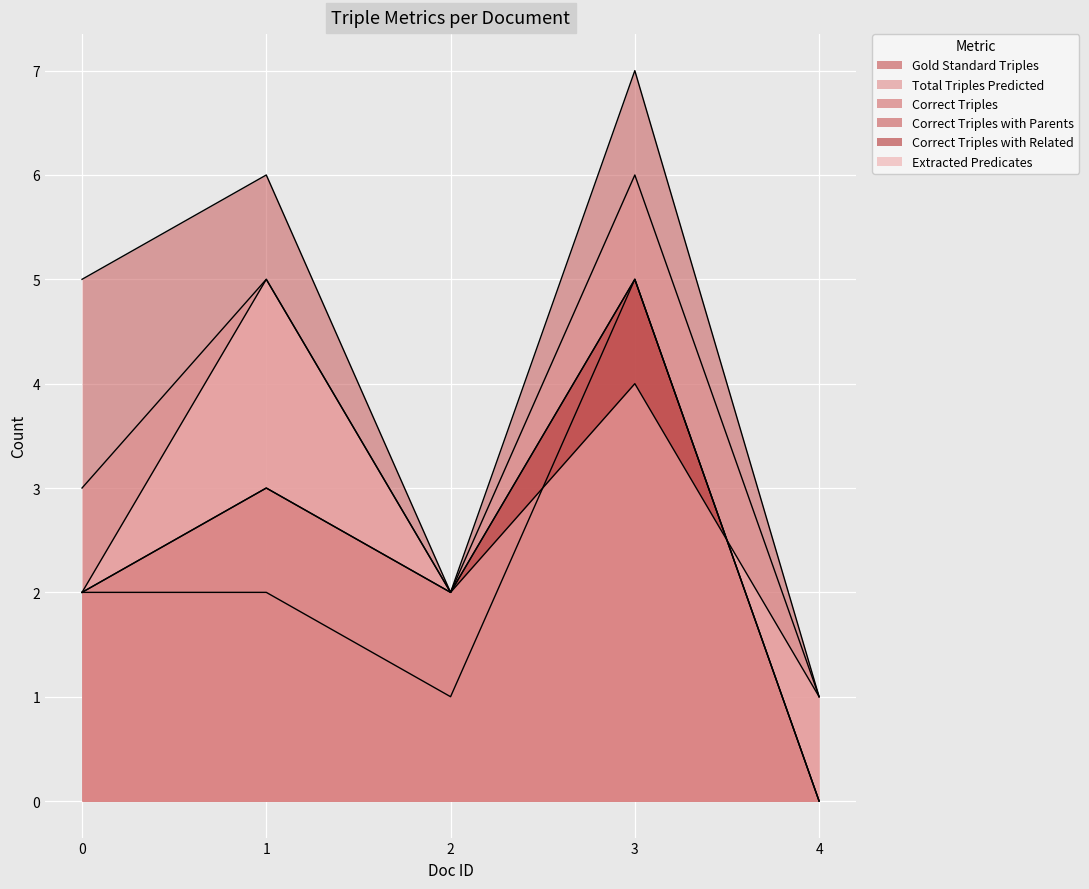

What is the difference between the second highest and second lowest values in the Extracted Predicates series?

2